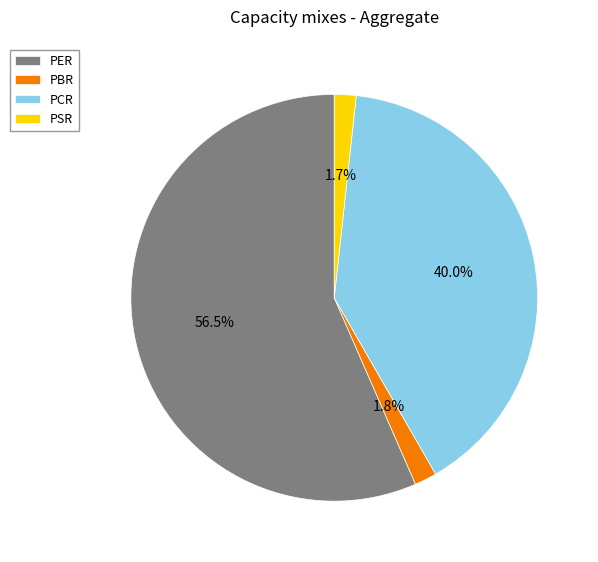

What is the ratio of the value at PER to the value at PCR?

1.4